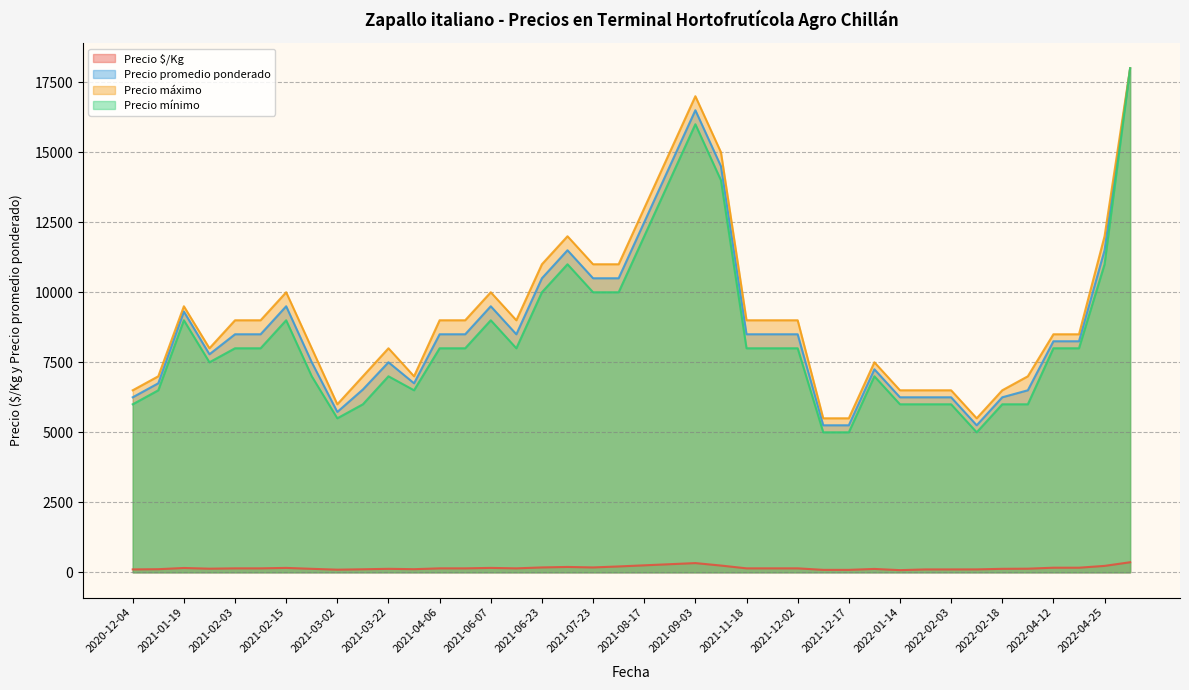

Which series changed the most between 2021-06-25 and 2021-12-17?

Precio máximo